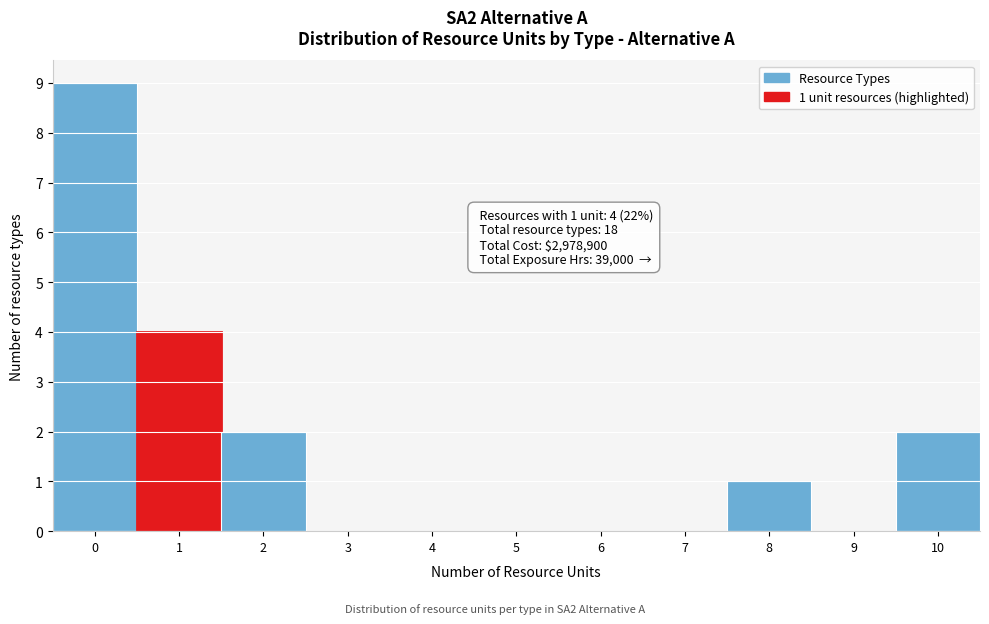

Which range on the x-axis has the tallest bar?

-0.5 to 0.5